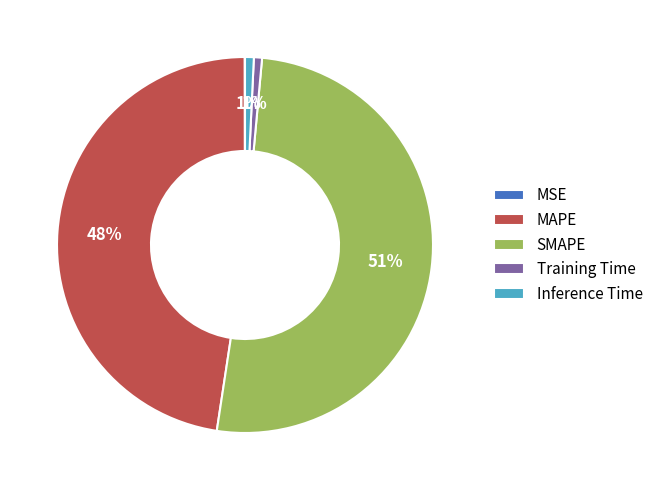

Combined, do Training Time and MAPE account for over 50%?

No